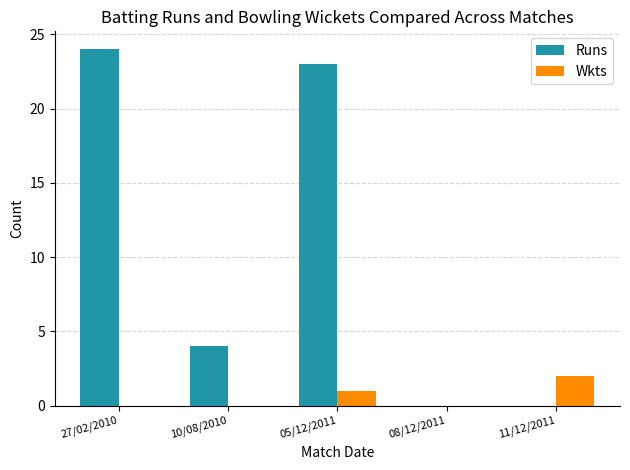

Reading left to right, transcribe all the data shown in this chart.

Runs: 27/02/2010=24	10/08/2010=4	05/12/2011=23	08/12/2011=0	11/12/2011=0
Wkts: 27/02/2010=0	10/08/2010=0	05/12/2011=1	08/12/2011=0	11/12/2011=2